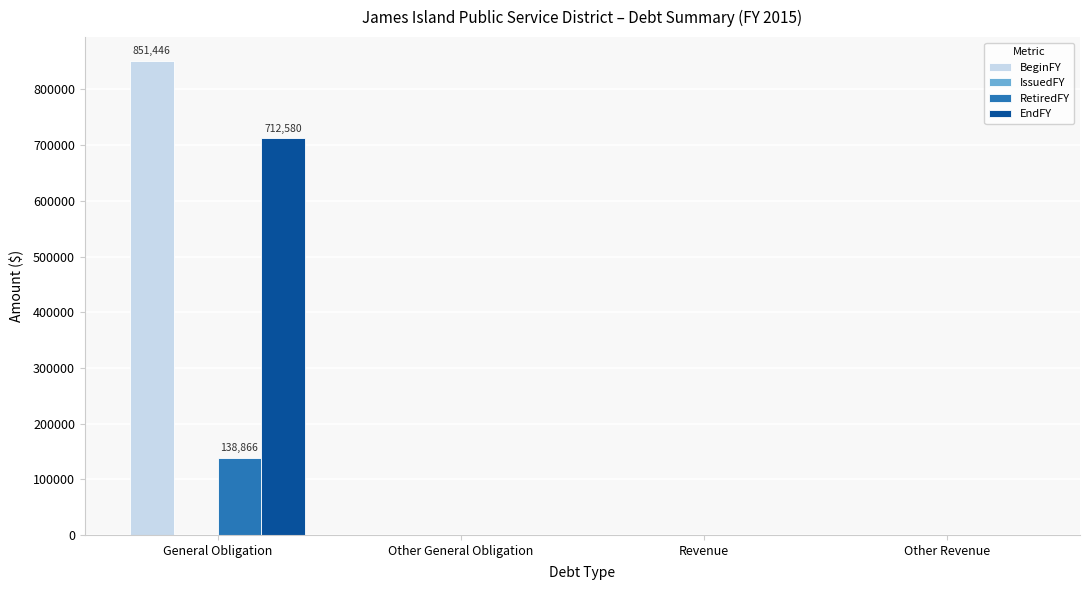

What is the sum of the RetiredFY values at General Obligation and Revenue?

138866